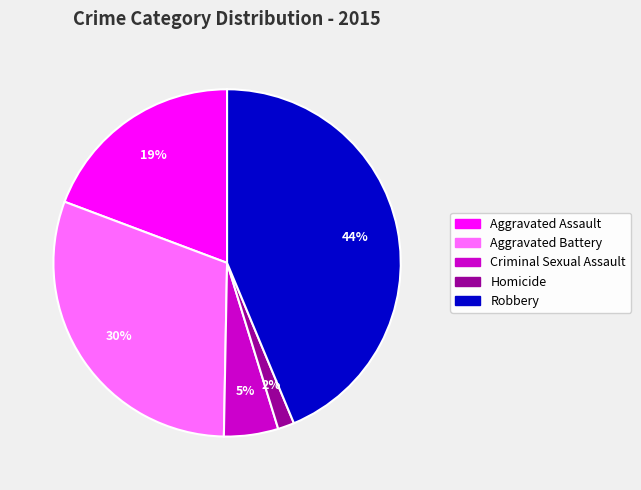

Does Aggravated Battery represent more than half of the total?

No